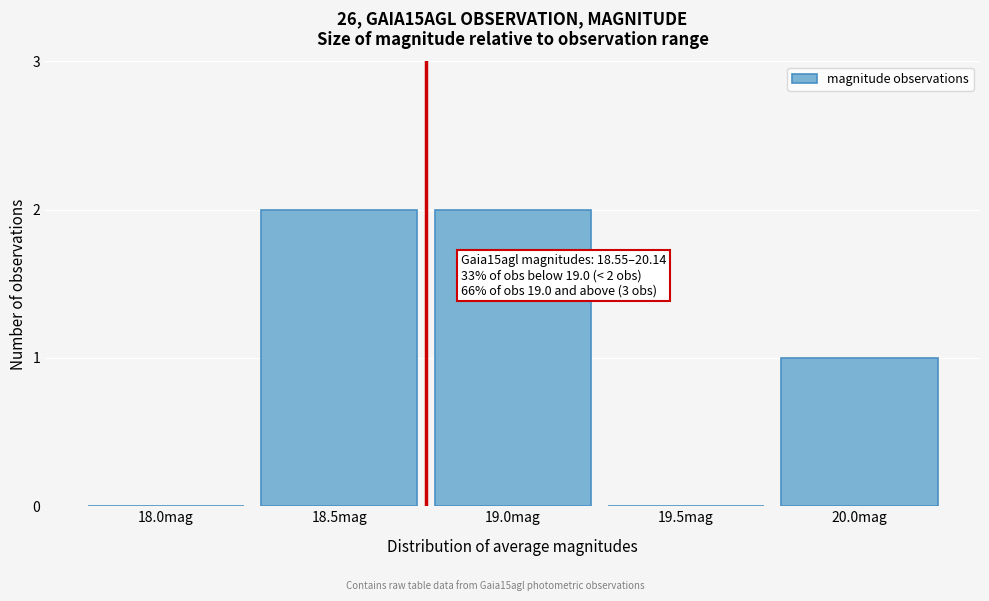

Reading left to right, what are all the values shown in this chart?

18.0mag=0	18.5mag=2	19.0mag=2	19.5mag=0	20.0mag=1